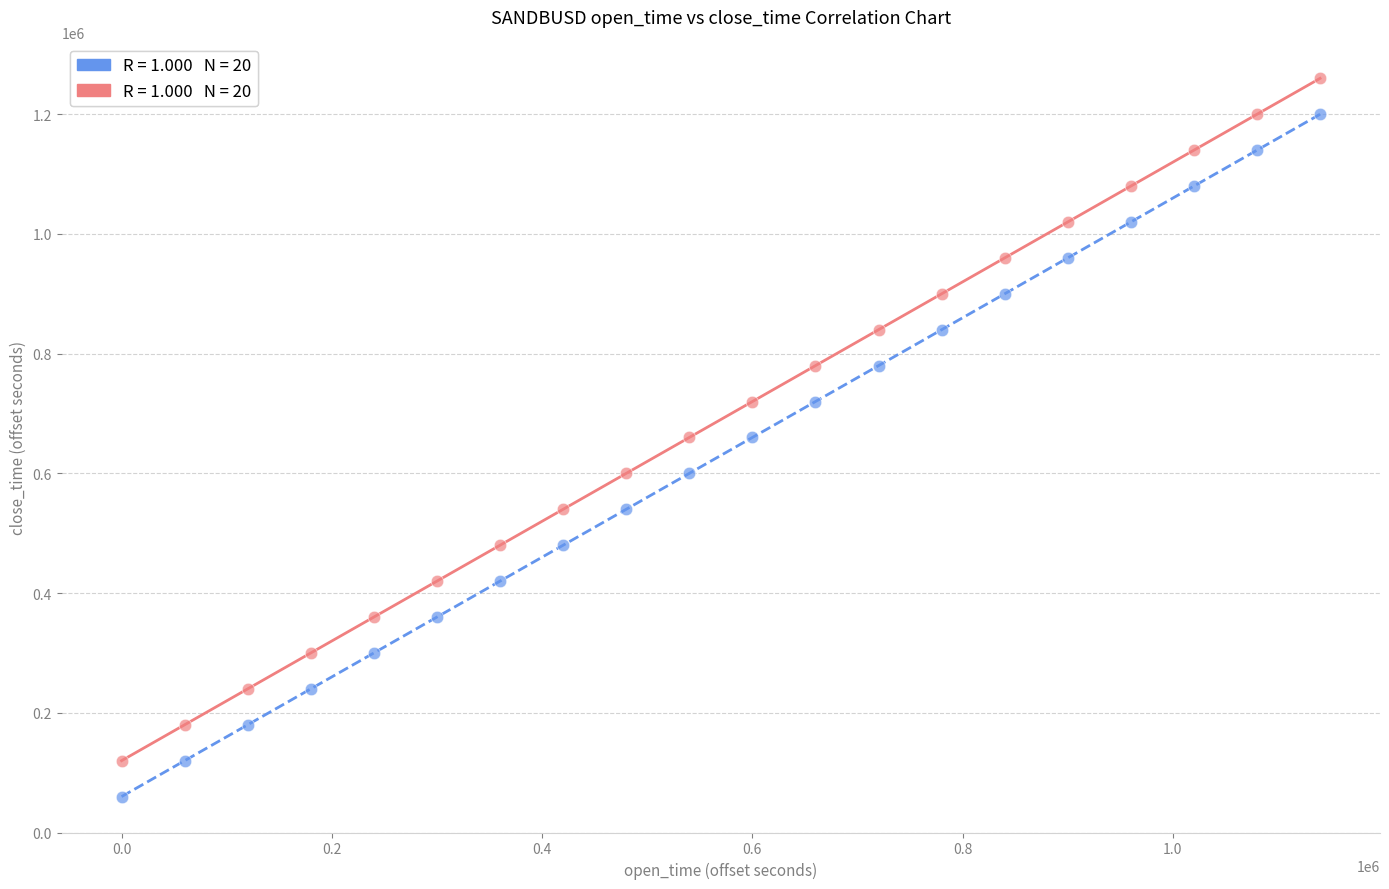

Across all data points, what is the range of X values (max minus min)?

1140000